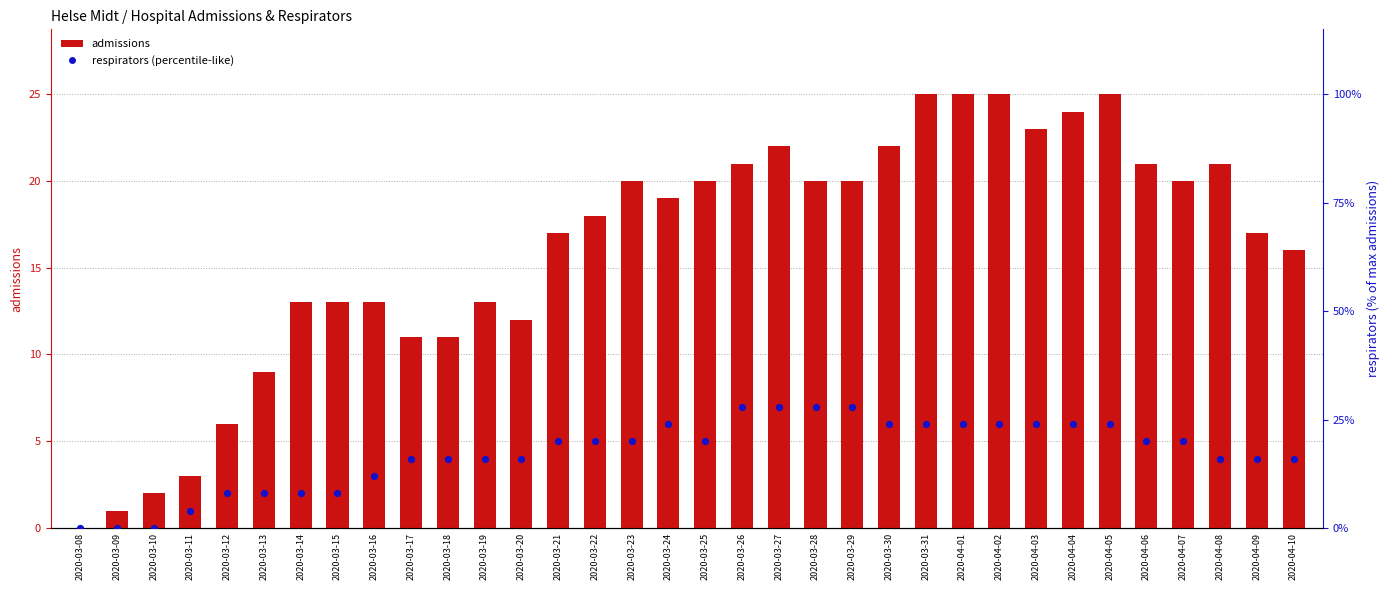

At which category is the sum across all series the highest?

2020-03-27